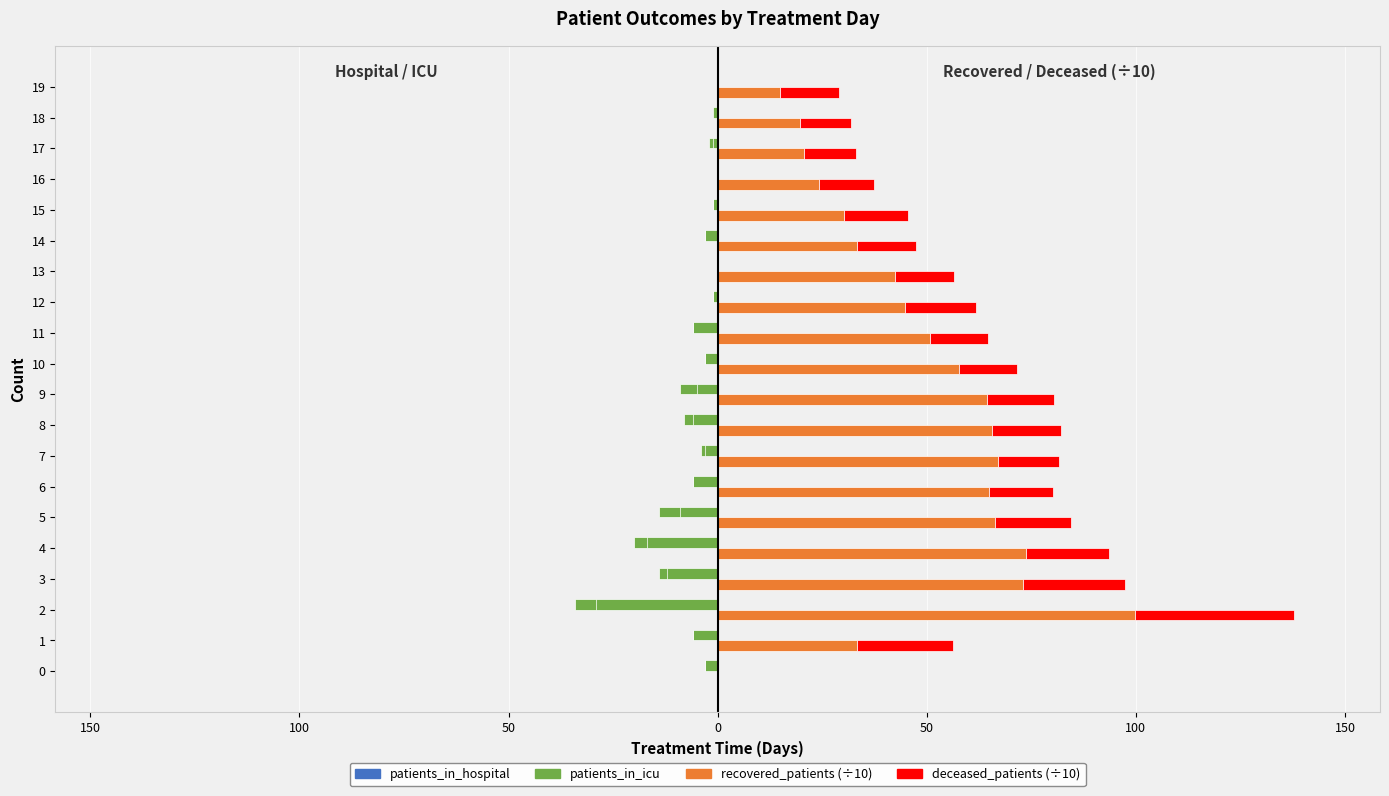

What is the total value across all series at 14?

41.4